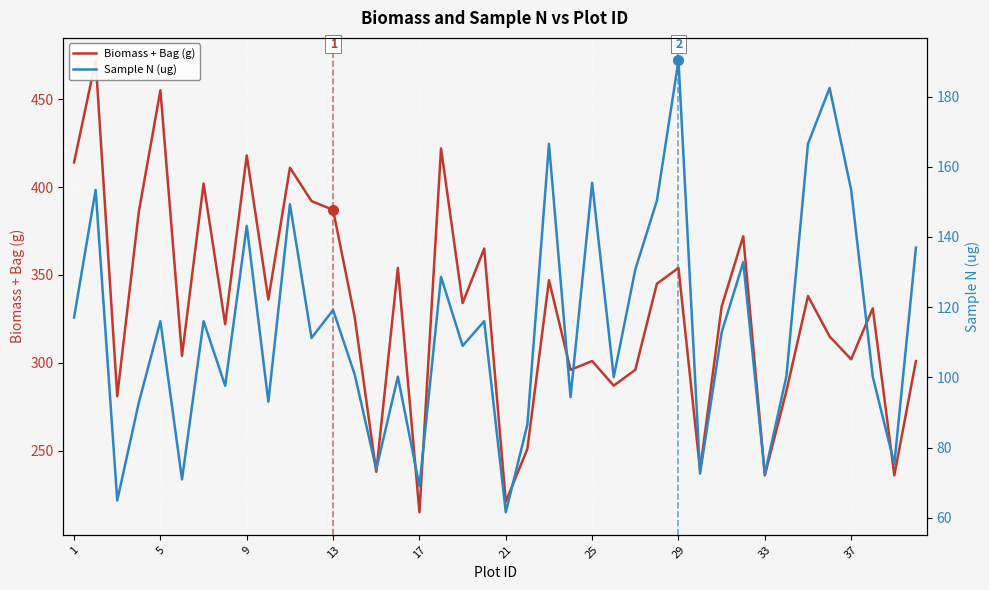

What is the highest value of the Biomass + Bag (g) series?

472.0